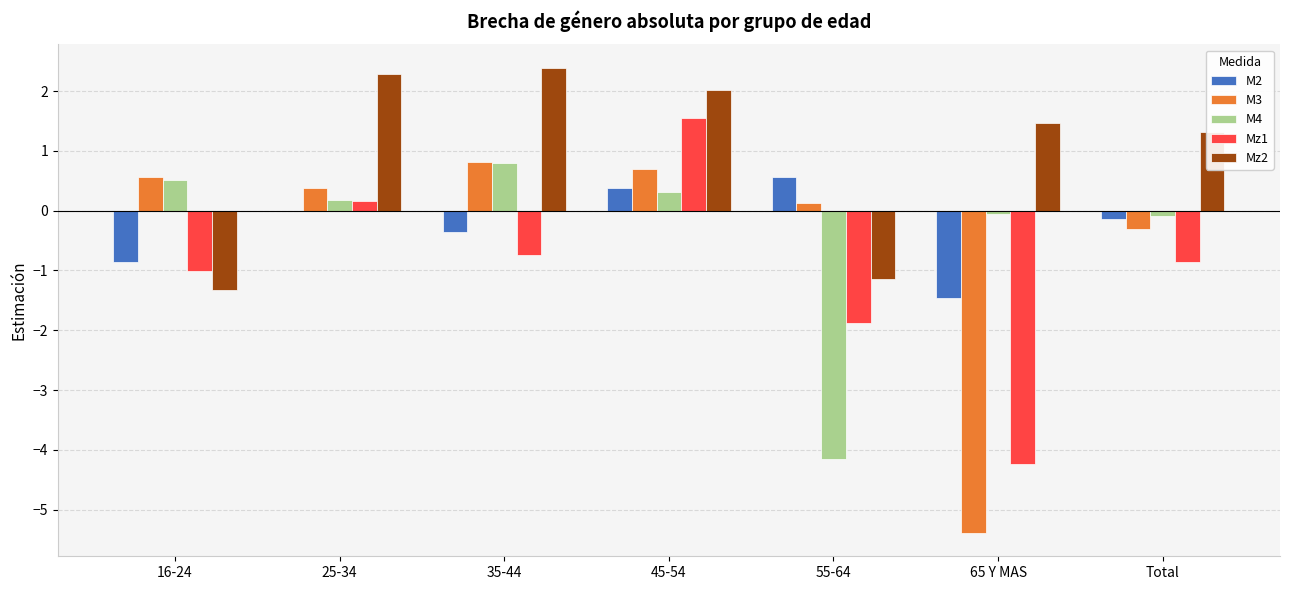

At which category does the chart reach its peak across all series?

35-44